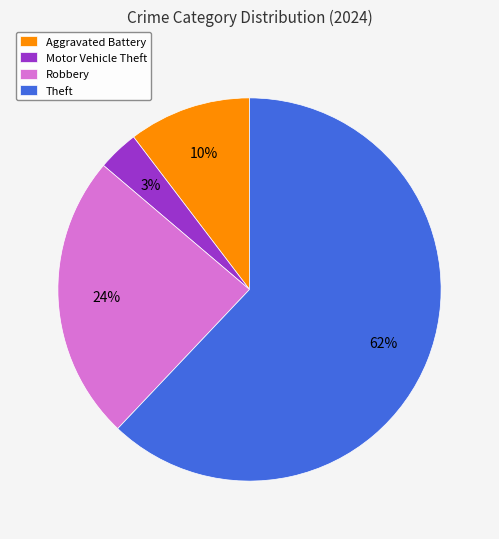

Do Motor Vehicle Theft and Robbery together represent more than half of the pie?

No